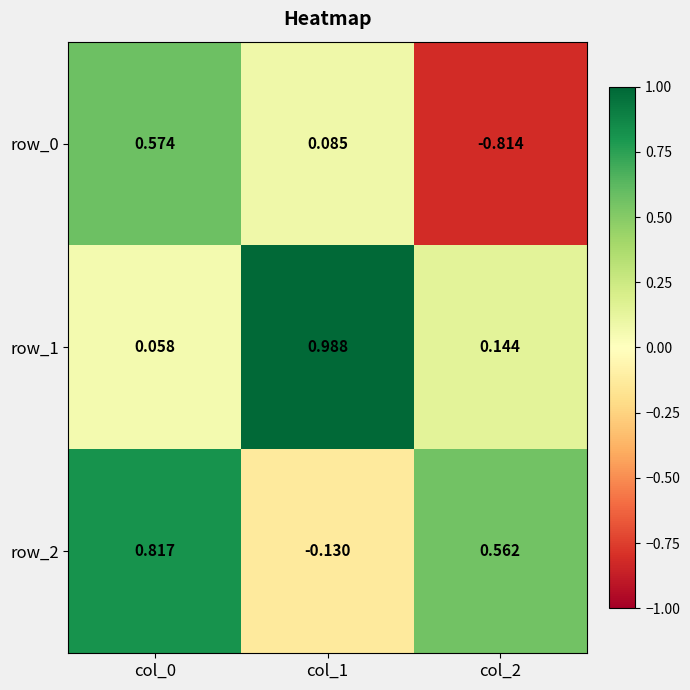

How many negative values does the row_2 series have?

1